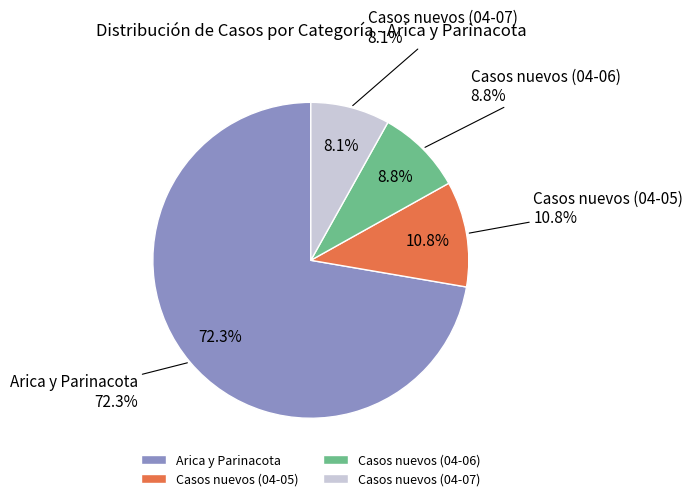

Which slice is the largest?

Arica y Parinacota (2020-04-11)